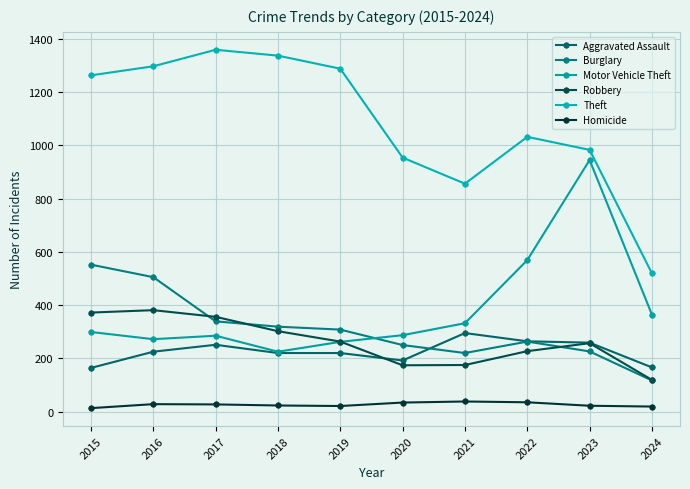

Which has a higher value, 2015 or 2020?

2020